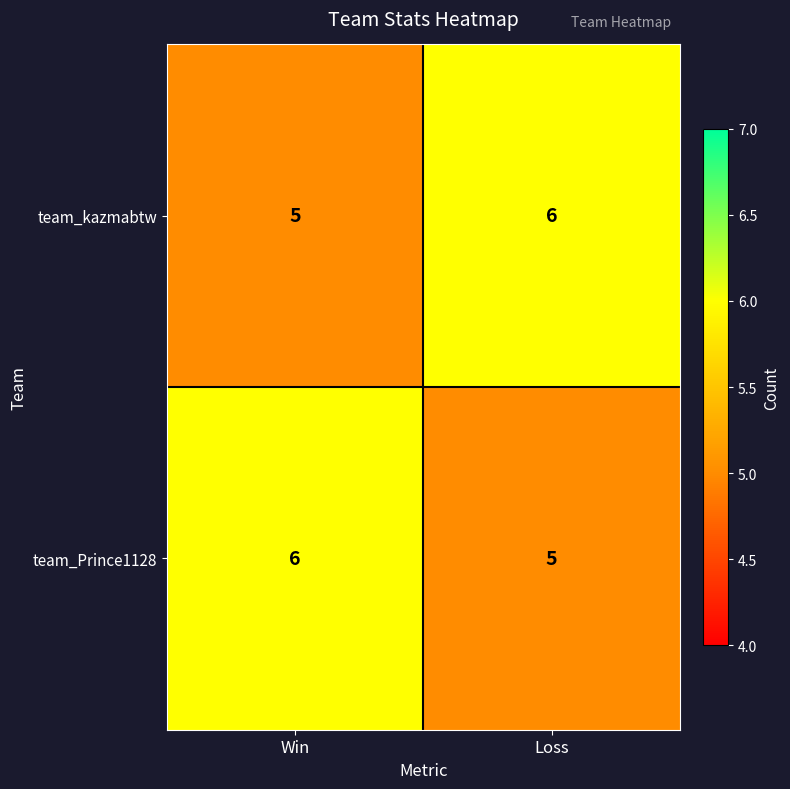

How many series are shown in this chart?

2